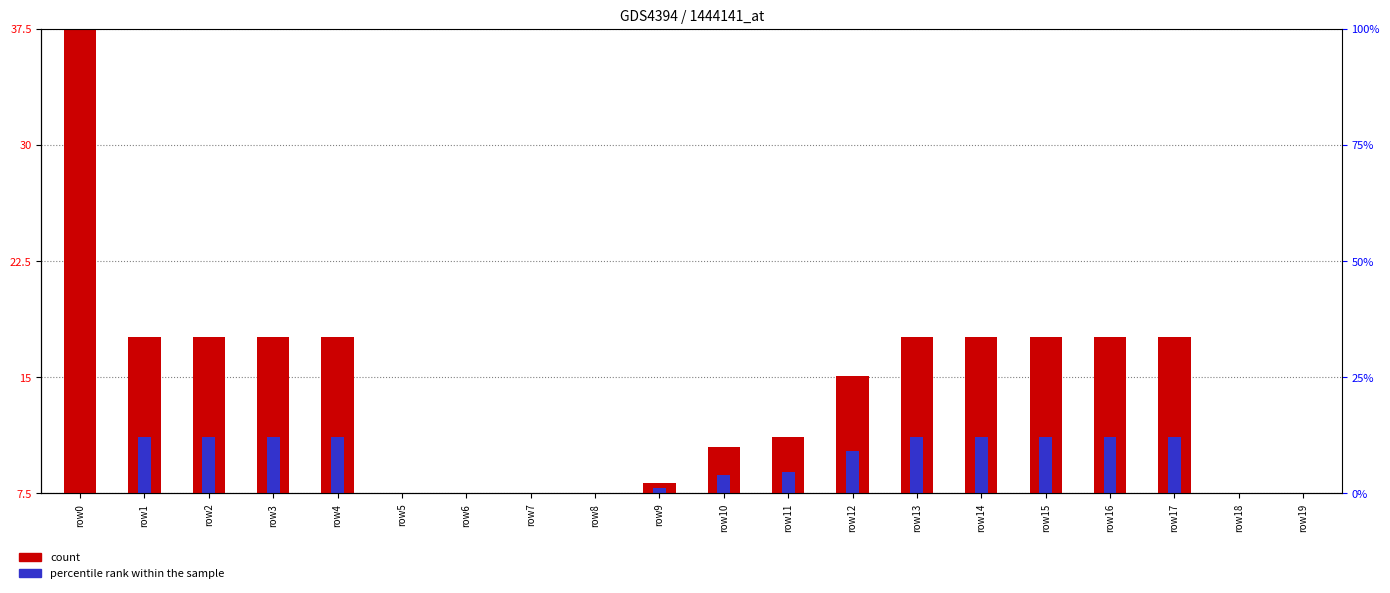

What are all the series names shown in the legend?

count, percentile rank within the sample